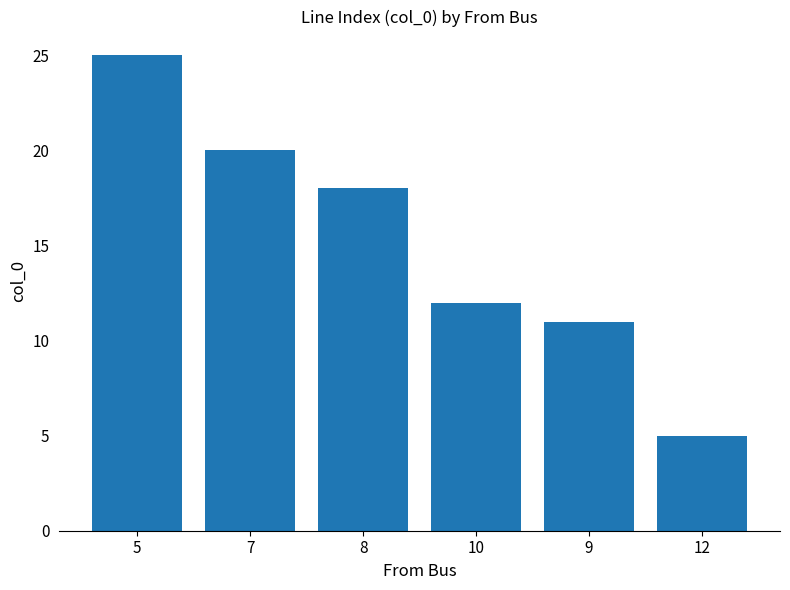

What position from the left is 5?

1